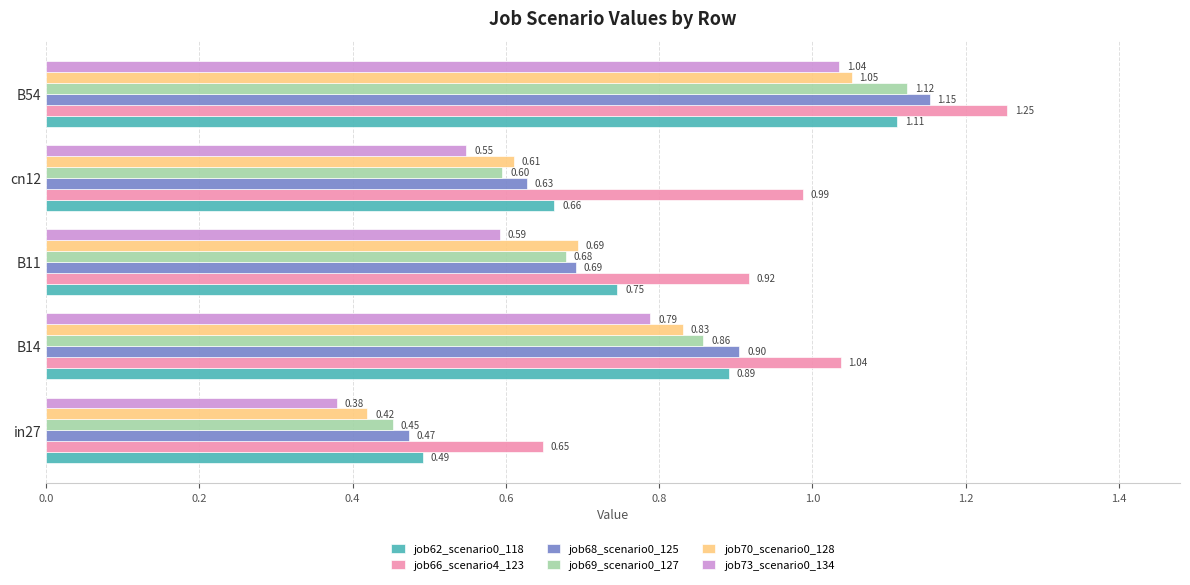

List the labels in order of job62_scenario0_118 value, smallest first.

in27, cn12, B11, B14, B54